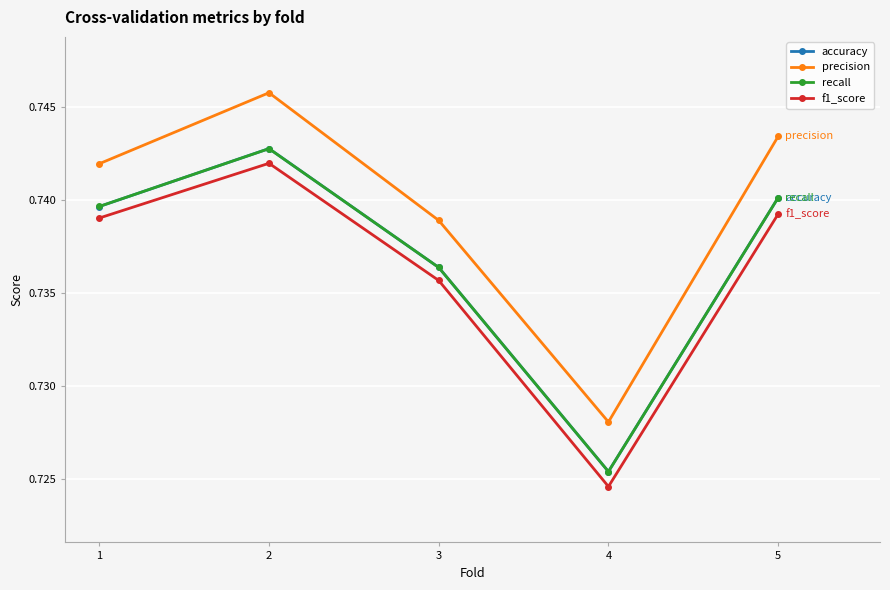

Does the chart display data point markers on the line(s)?

Yes